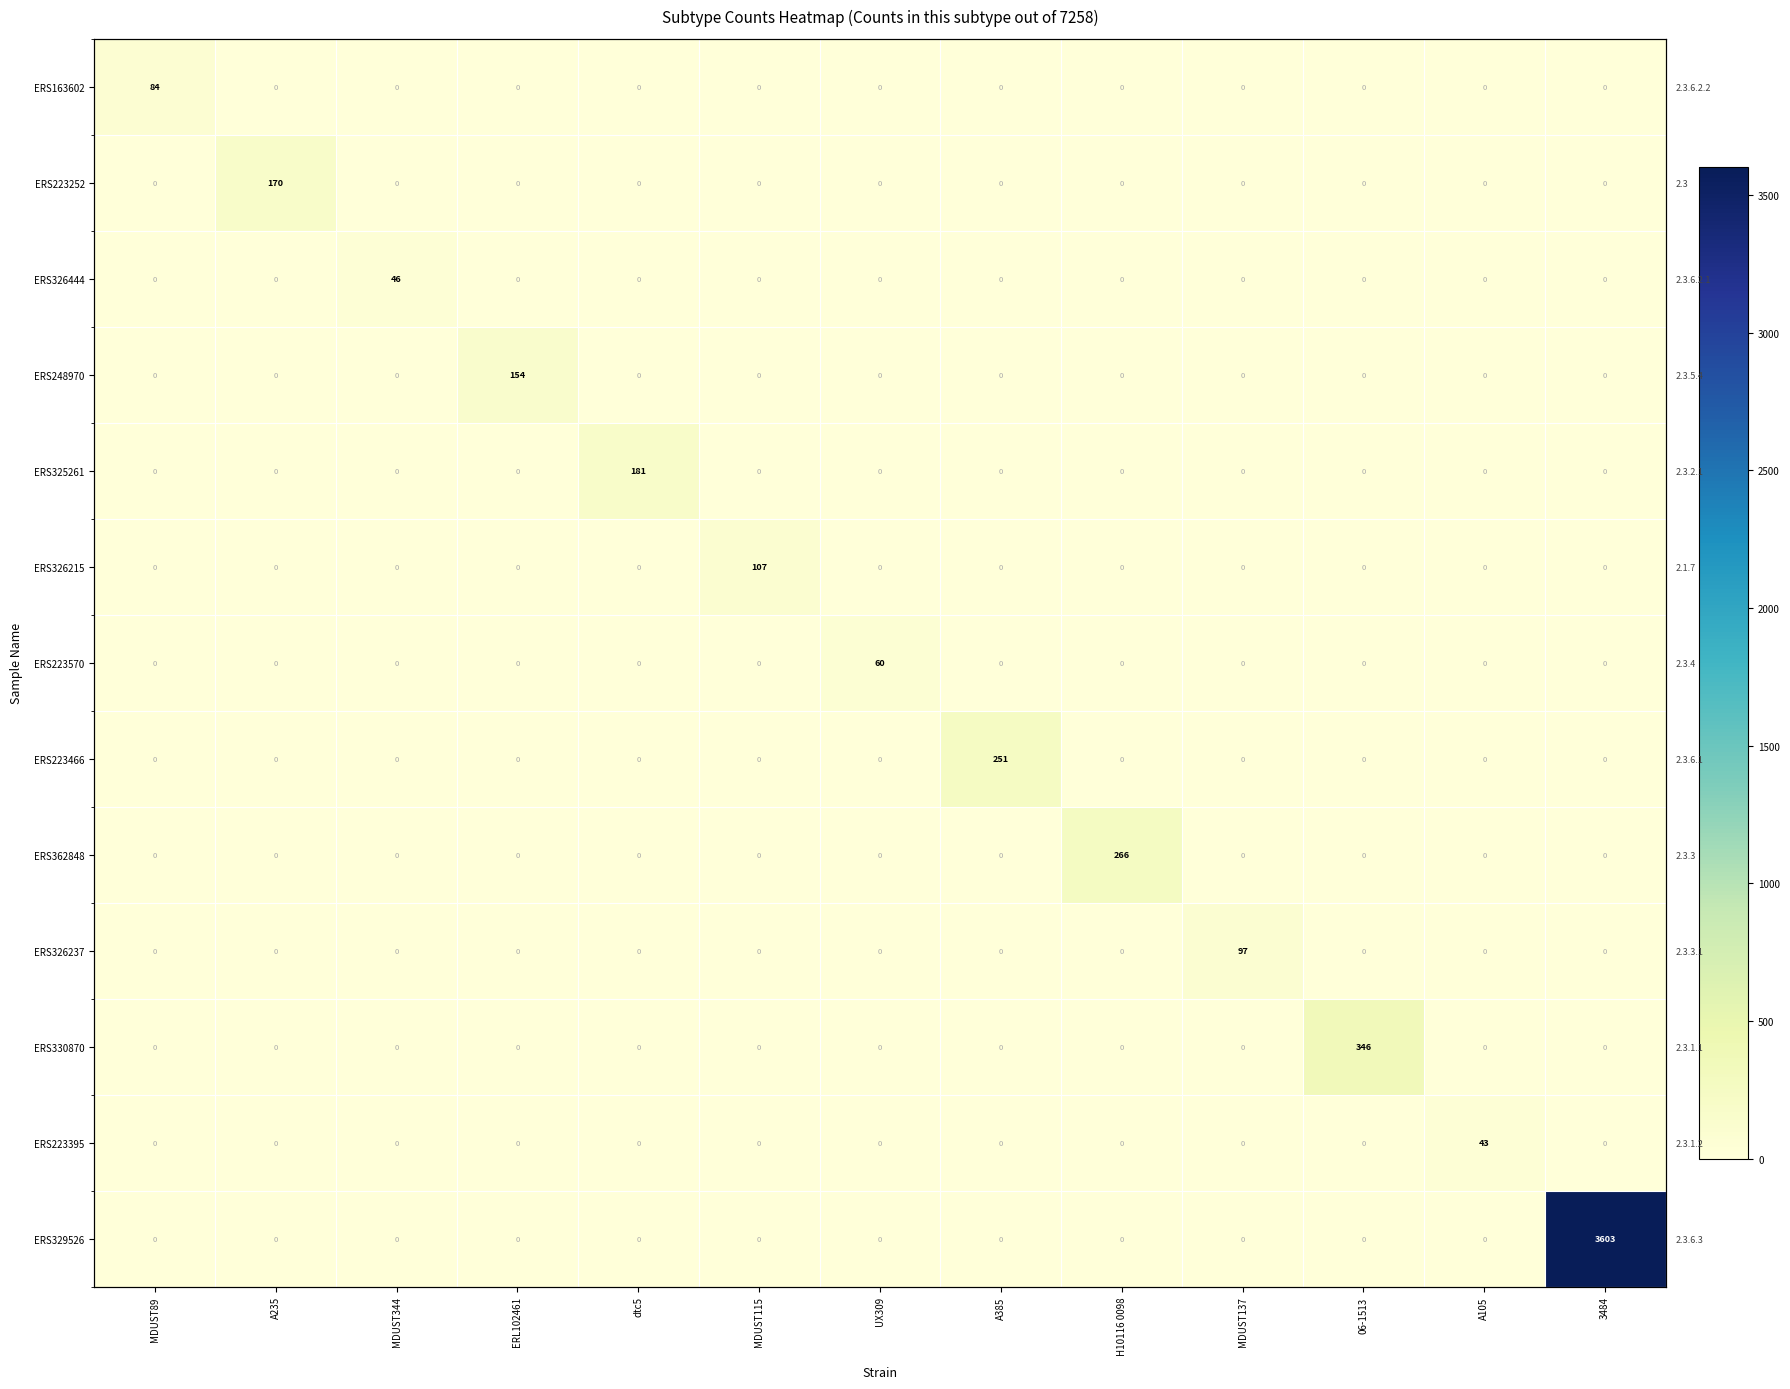

Rank the series by their maximum value, from highest to lowest.

ERS329526, ERS330870, ERS362848, ERS223466, ERS325261, ERS223252, ERS248970, ERS326215, ERS326237, ERS163602, ERS223570, ERS326444, ERS223395